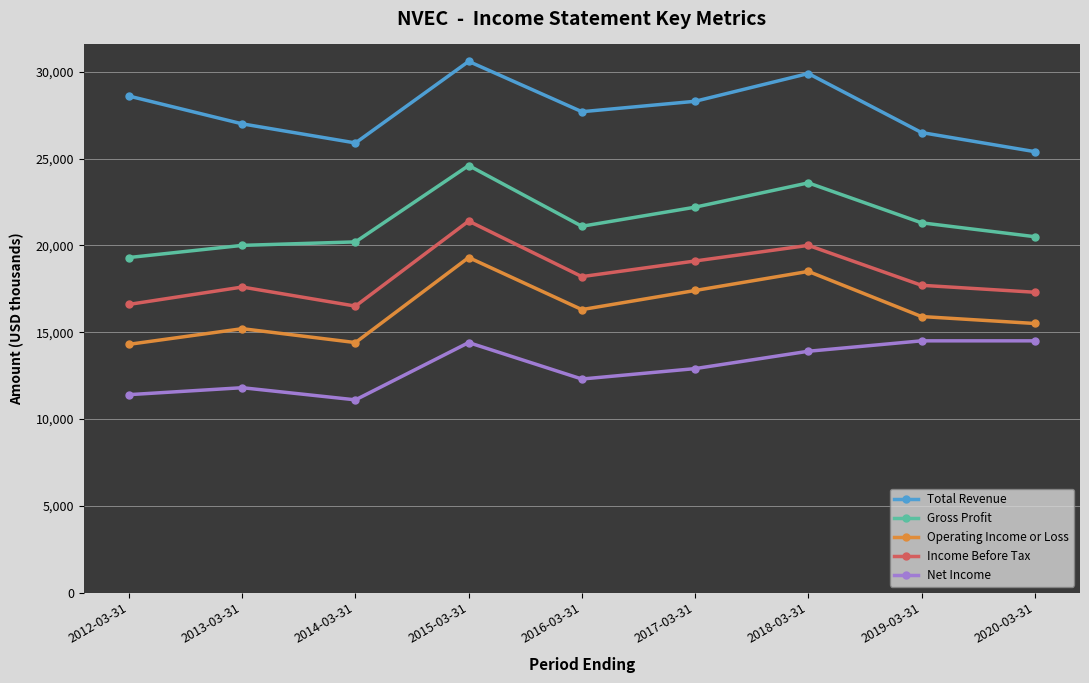

Is the value of Total Revenue at 2019-03-31 greater than the value of Operating Income or Loss at 2016-03-31?

Yes